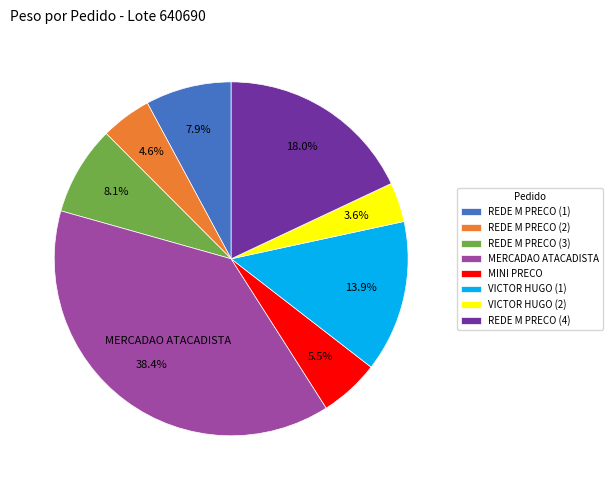

Combined, what portion of the pie is MERCADAO ATACADISTA and REDE M PRECO (2)?

43.0%